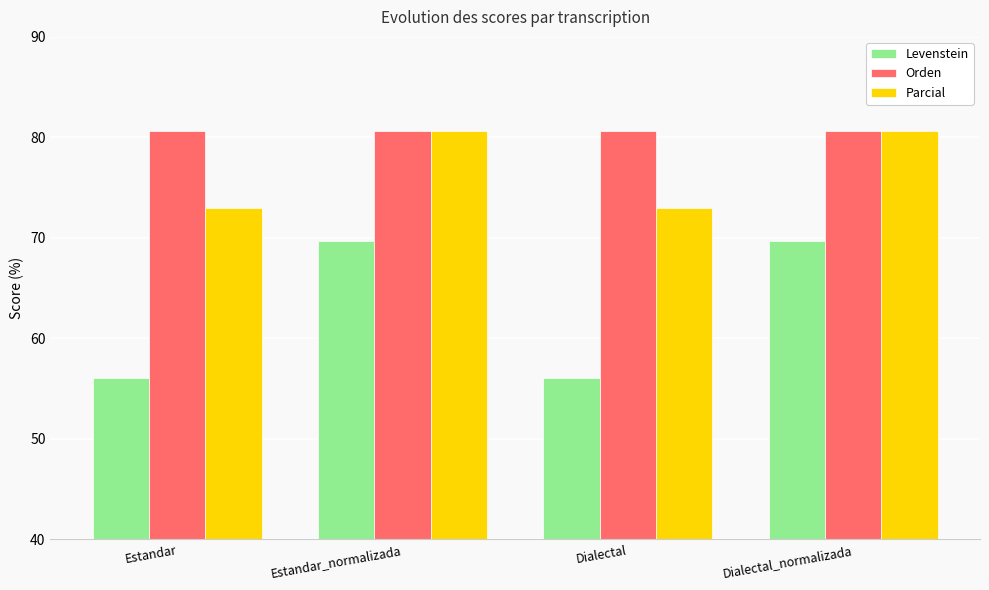

How many groups of bars are there?

4